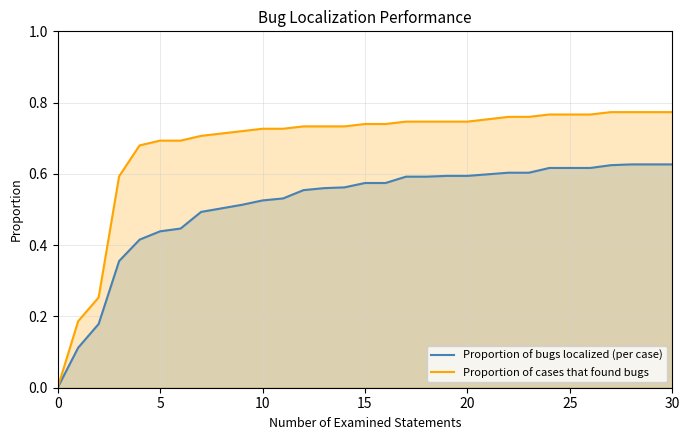

Which series has the largest range (max minus min)?

Proportion of cases that found bugs